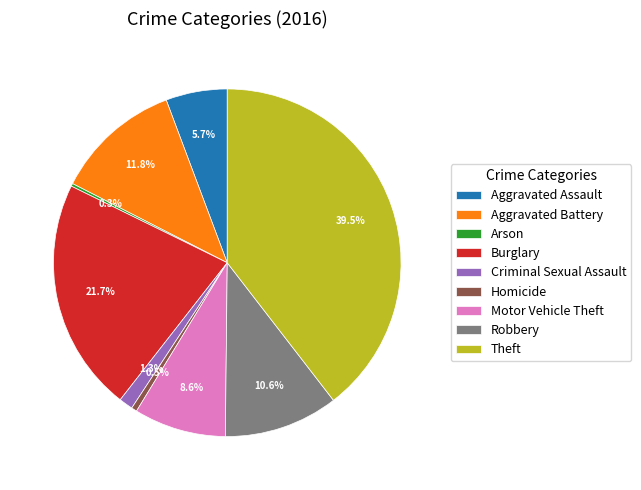

The Burglary slice represents 22% of the pie. True or false?

True